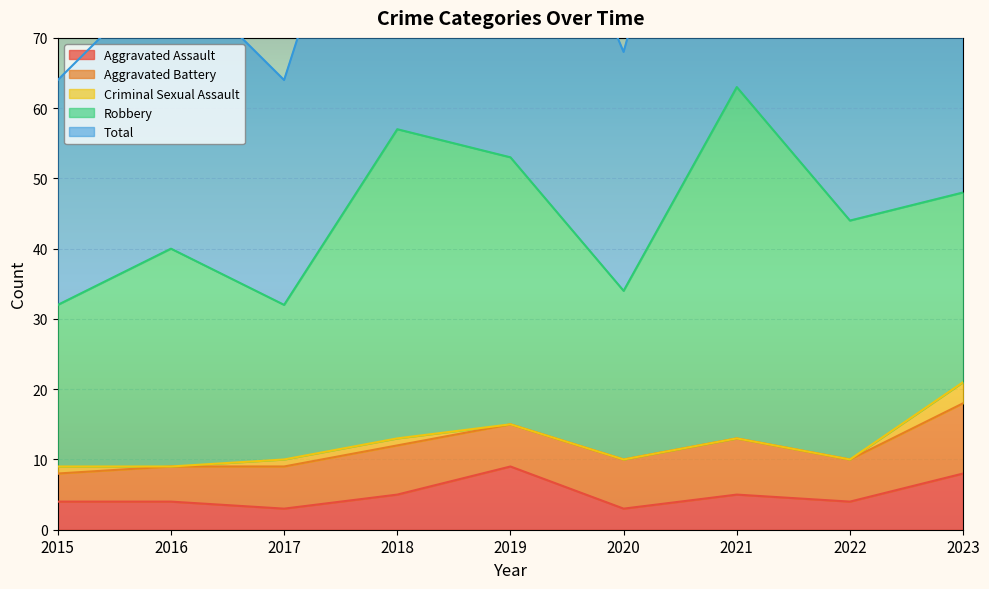

Reading left to right, list all the values displayed in this chart.

Aggravated Assault: 2015=4	2016=4	2017=3	2018=5	2019=9	2020=3	2021=5	2022=4	2023=8
Aggravated Battery: 2015=4	2016=5	2017=6	2018=7	2019=6	2020=7	2021=8	2022=6	2023=10
Criminal Sexual Assault: 2015=1	2016=0	2017=1	2018=1	2019=0	2020=0	2021=0	2022=0	2023=3
Robbery: 2015=23	2016=31	2017=22	2018=44	2019=38	2020=24	2021=50	2022=34	2023=27
Total: 2015=32	2016=40	2017=32	2018=57	2019=53	2020=34	2021=63	2022=44	2023=48